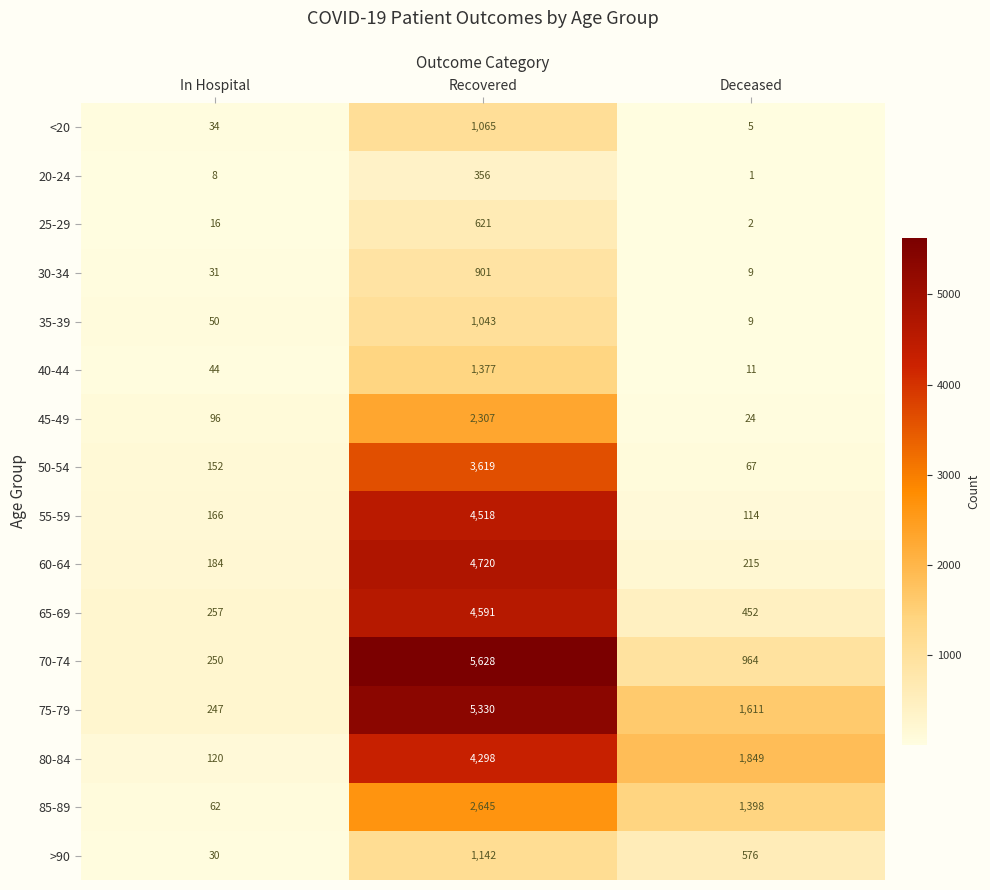

What is the total value across all series at In Hospital?

1747